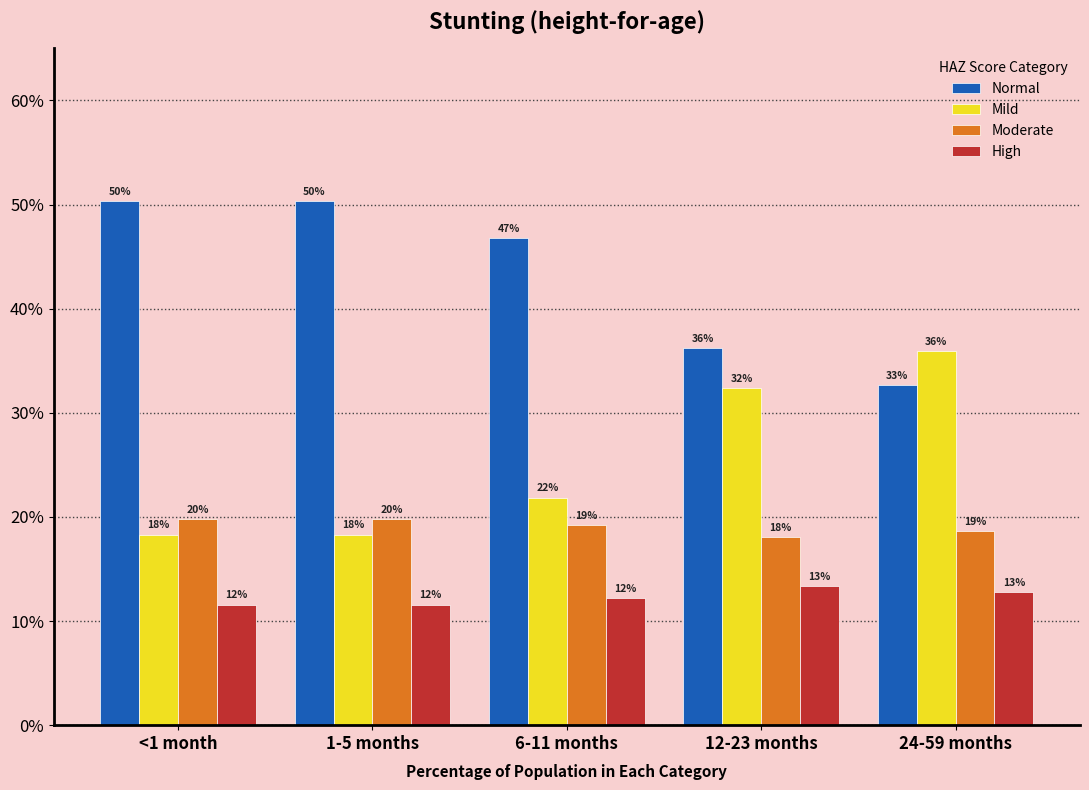

Which has a higher value, 1-5 months or 24-59 months?

1-5 months